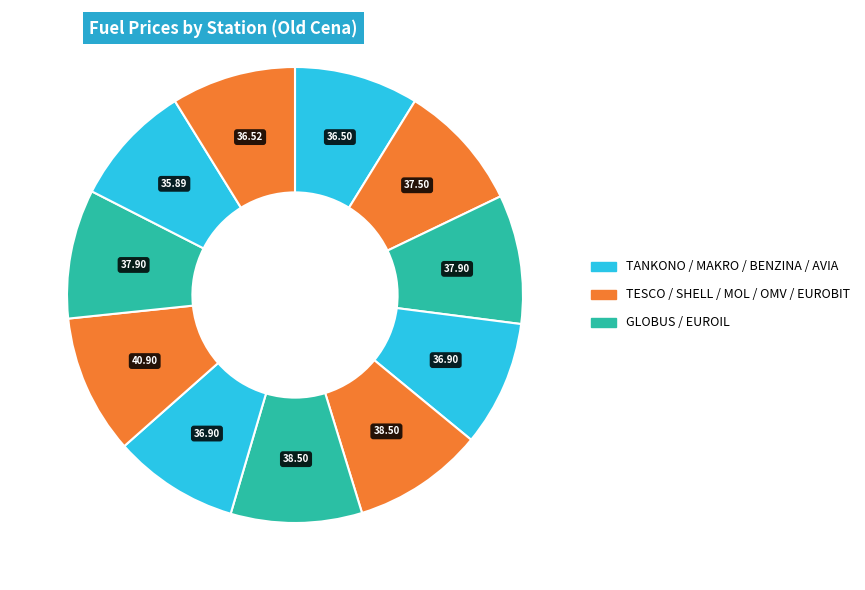

To the nearest percent, what is the average slice percentage?

9%